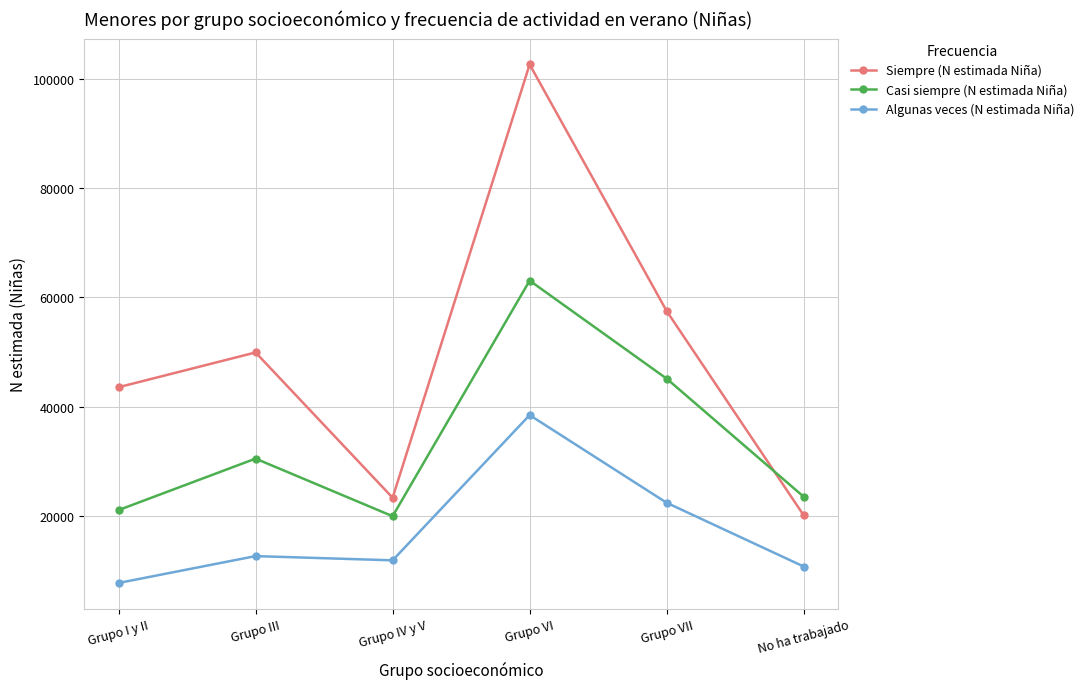

Which series changed the most between Grupo I y II and Grupo VI?

Siempre (N estimada Niña)